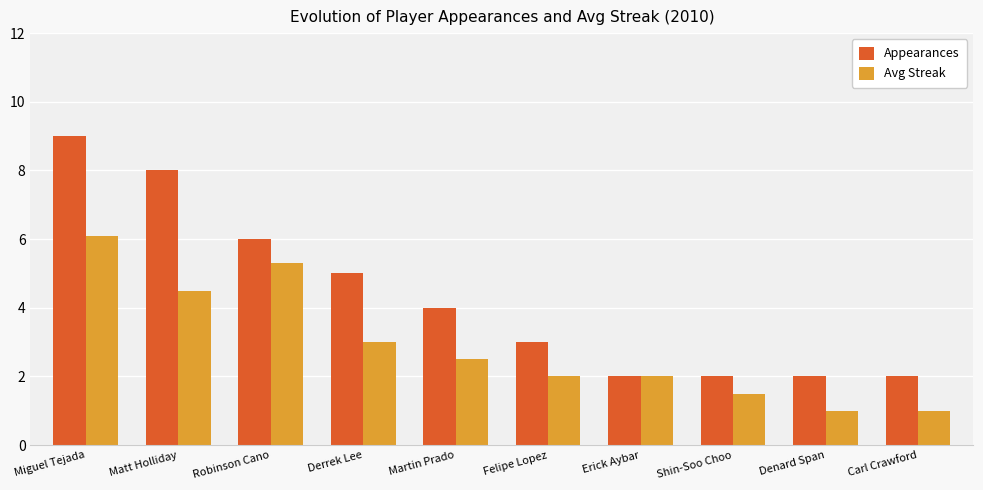

What is the difference between the highest and lowest values at Denard Span?

1.0